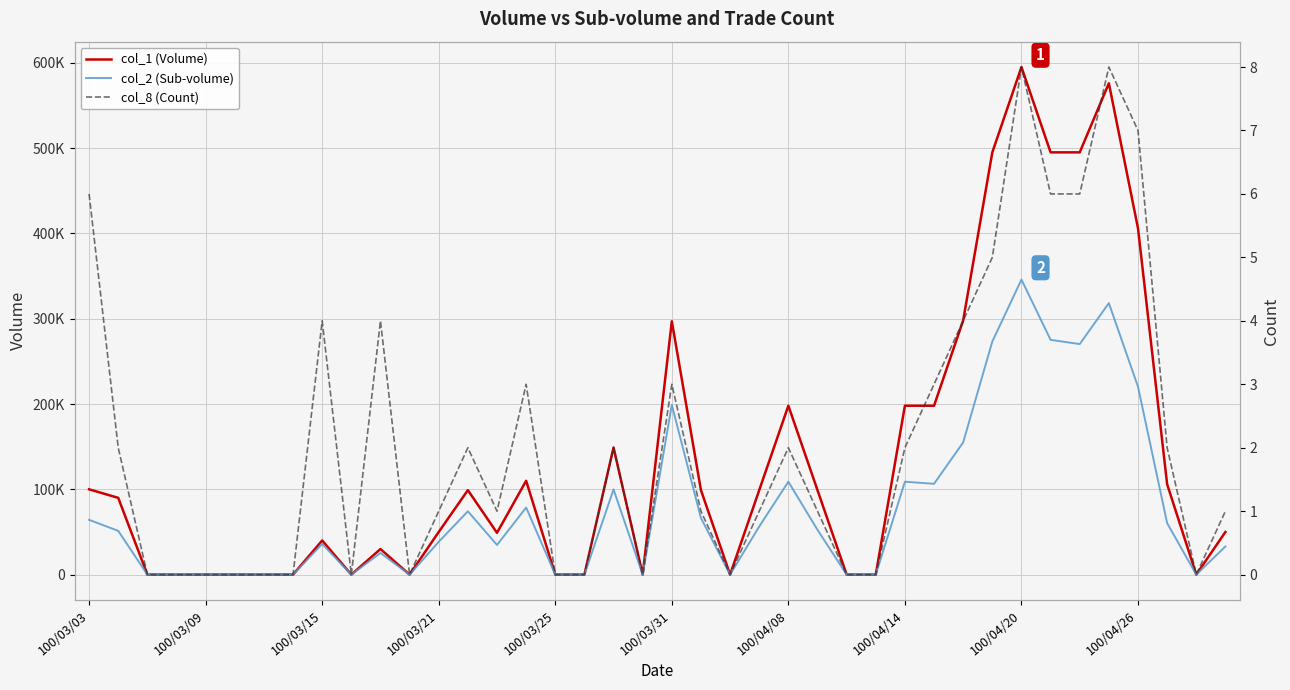

True or false: col_1 (Volume) has a value of 127323 at 100/04/08.

False